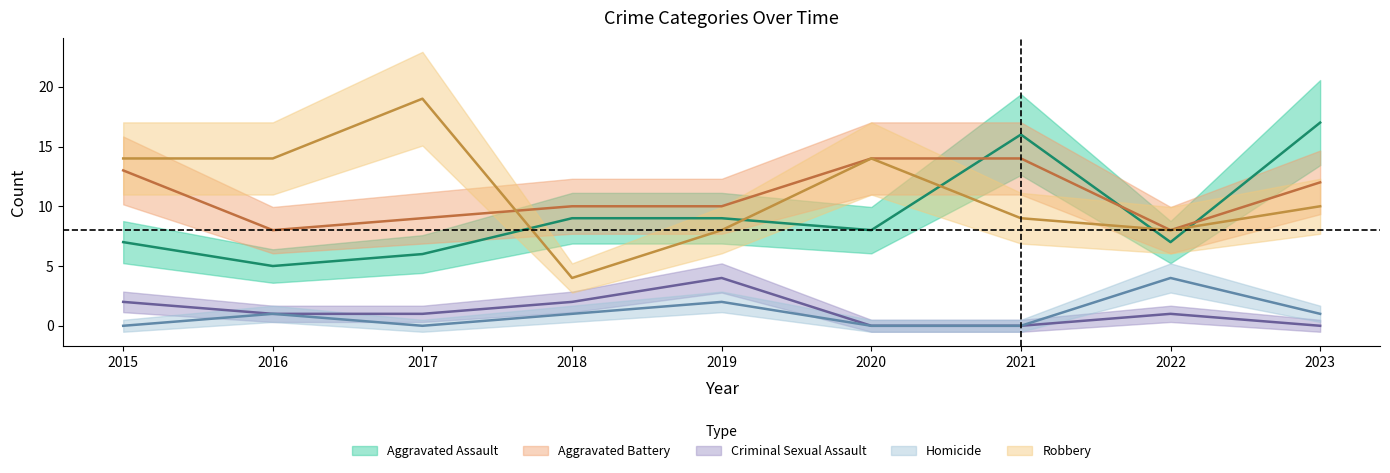

Where does the Robbery series first go above 10?

2015